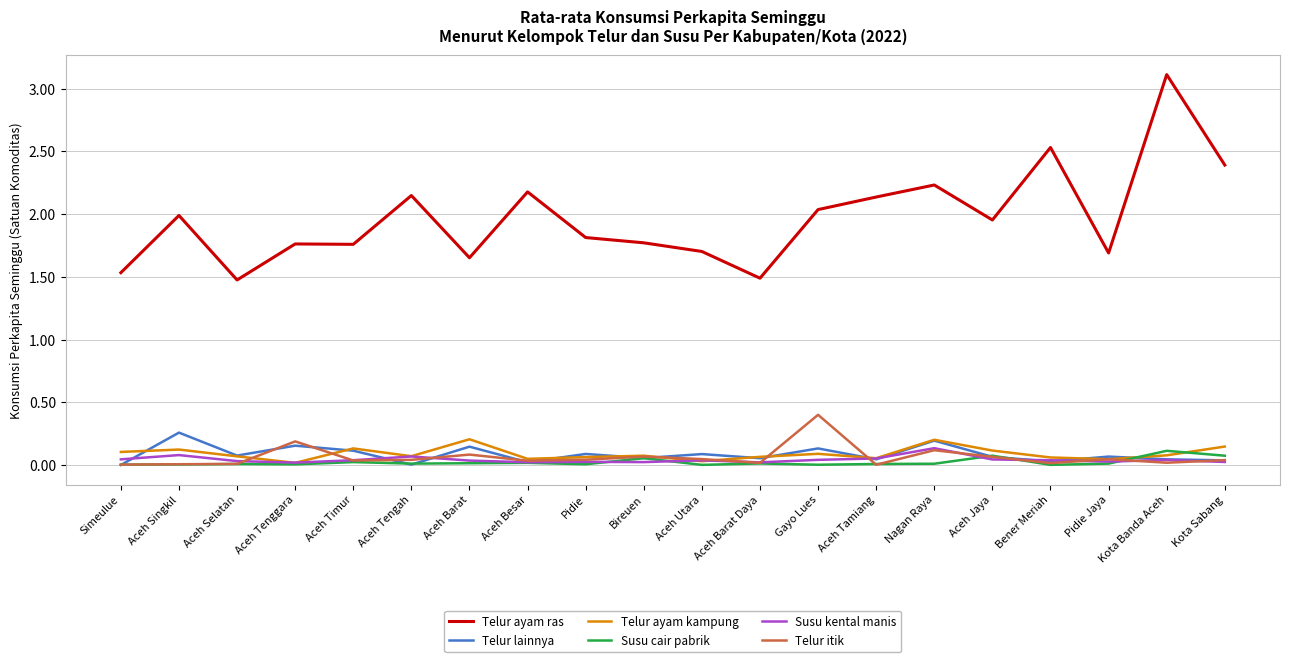

True or false: Susu kental manis and Telur ayam ras intersect in this chart.

False